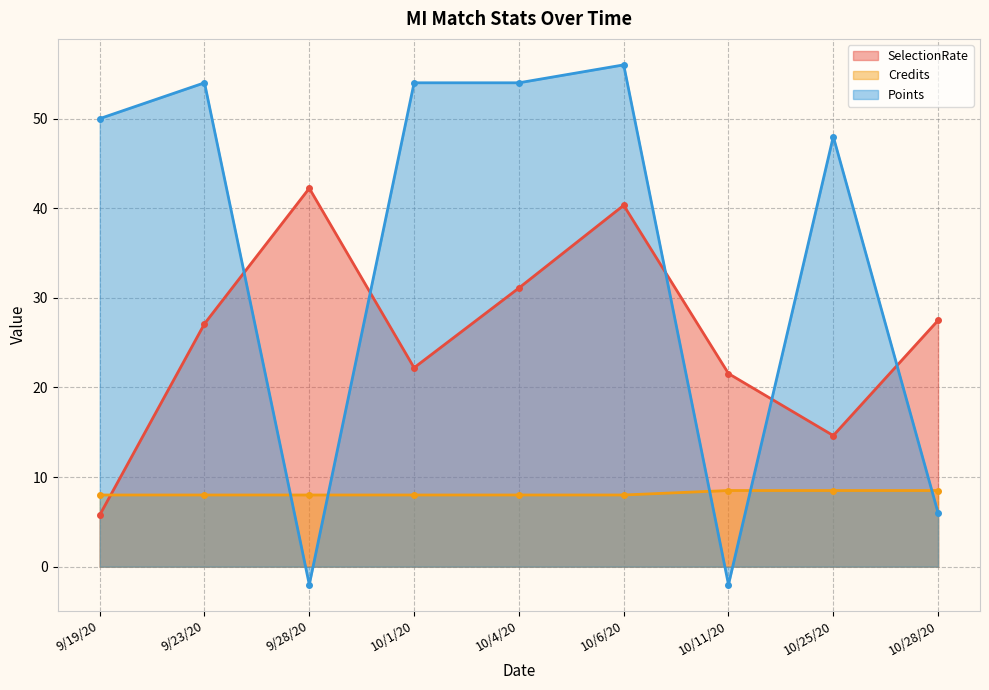

The SelectionRate series shows 16.0 at 10/28/20. True or false?

False